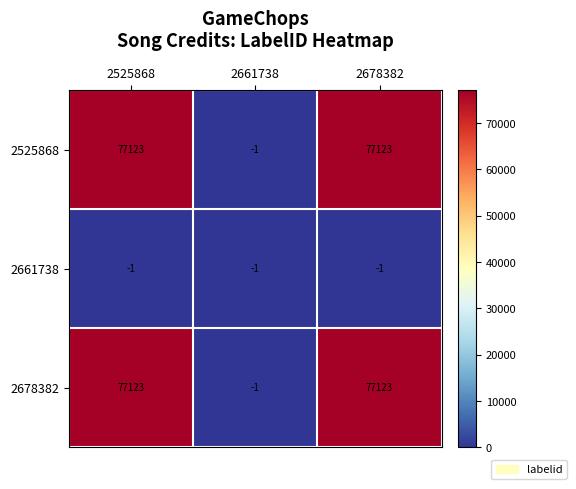

What is the sum of all 2661738 values?

-3